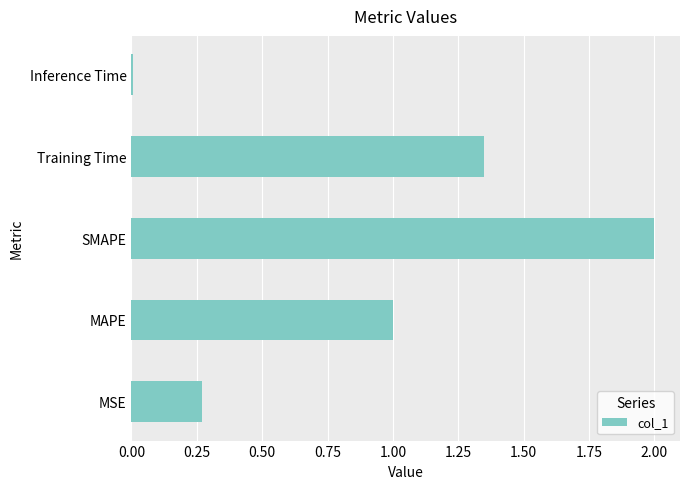

What is the difference between the values at MSE and SMAPE?

1.7